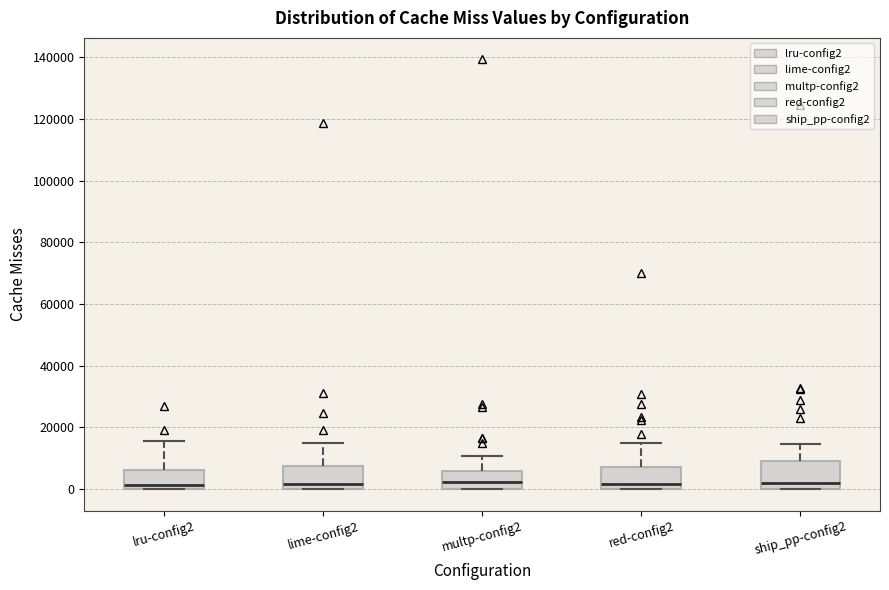

Reading left to right, read every box against the y-axis: the position of its median line, the range the box covers, and the ends of its whiskers. The values are not printed on the chart, so give them approximately, as read against the axis.

lru-config2: median 2000, box 0 to 6000, whiskers 0 to 16000
lime-config2: median 2000, box 0 to 8000, whiskers 0 to 16000
multp-config2: median 2000, box 0 to 6000, whiskers 0 to 10000
red-config2: median 2000, box 0 to 8000, whiskers 0 to 14000
ship_pp-config2: median 2000, box 0 to 10000, whiskers 0 to 14000